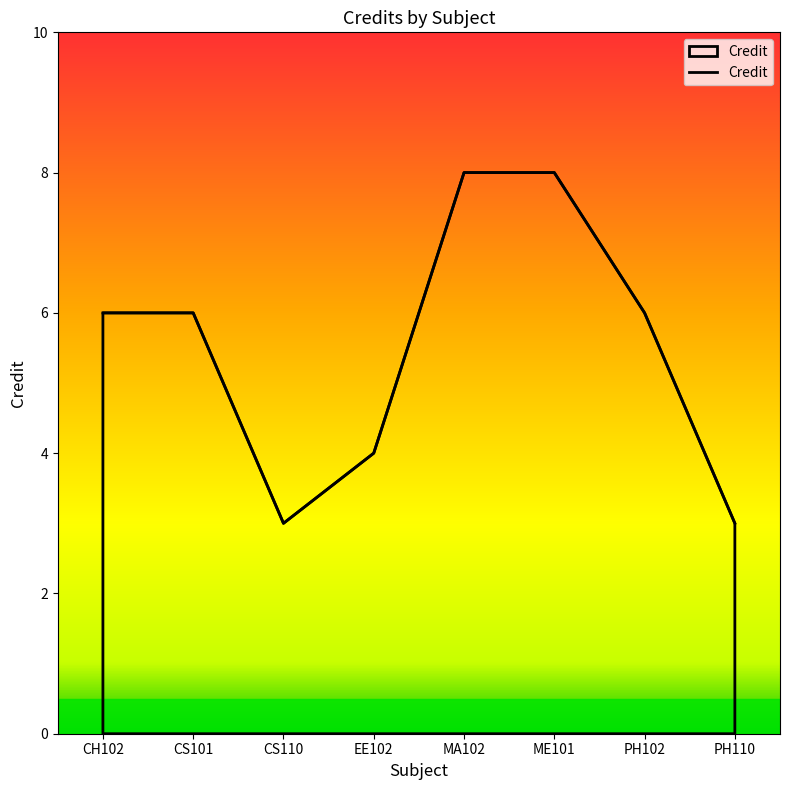

How many distinct data groups are displayed?

1